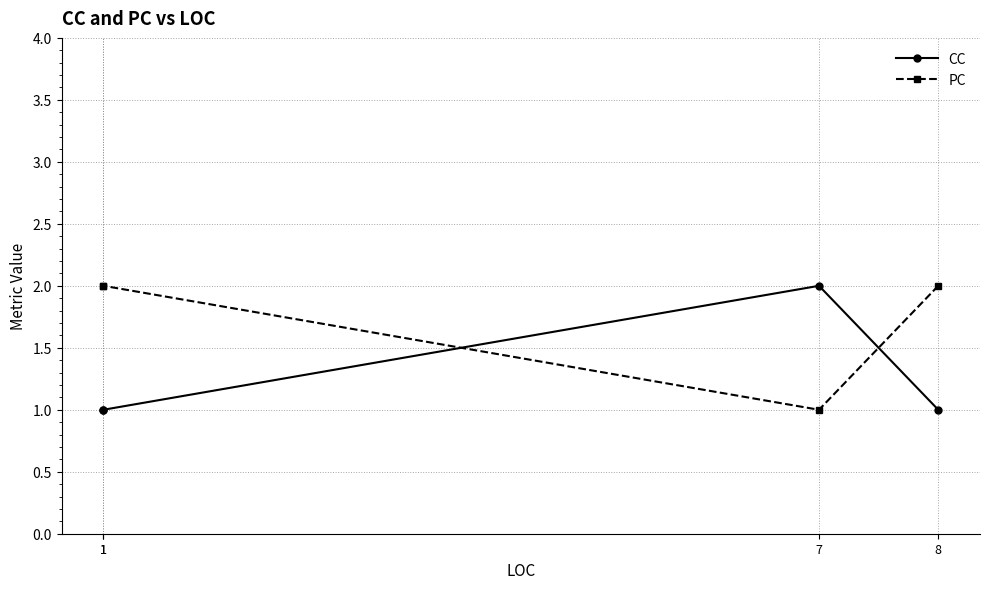

How many interior local peaks does the CC series have?

1